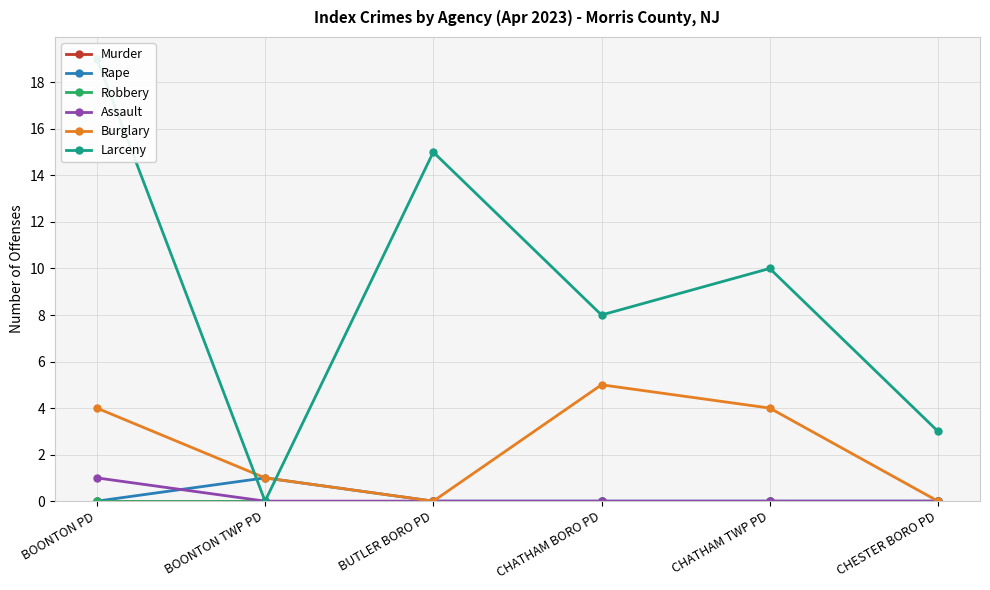

Which series has the largest range (max minus min)?

Larceny